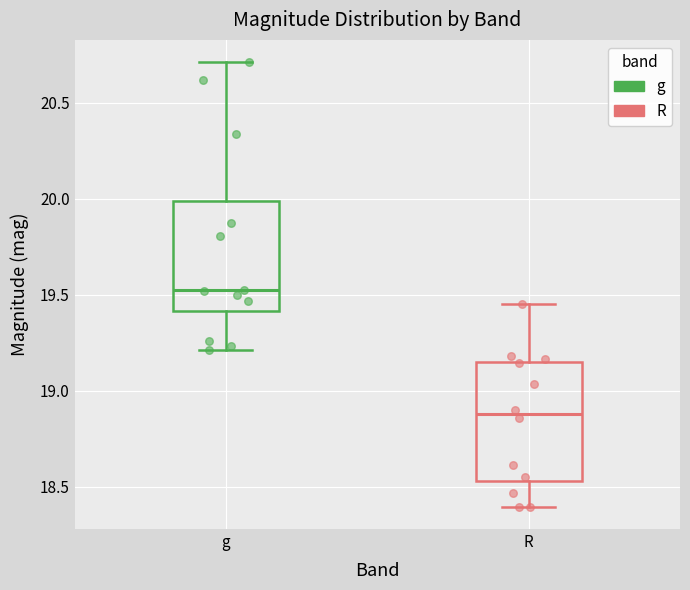

Reading left to right, transcribe this box plot: for each box, give where its median line is, the range the box spans, and where its two whiskers end, as read against the y-axis. The values are not printed on the chart, so give them approximately, as read against the axis.

g: median 19.50, box 19.40 to 20.00, whiskers 19.20 to 20.70
R: median 18.90, box 18.55 to 19.15, whiskers 18.40 to 19.45